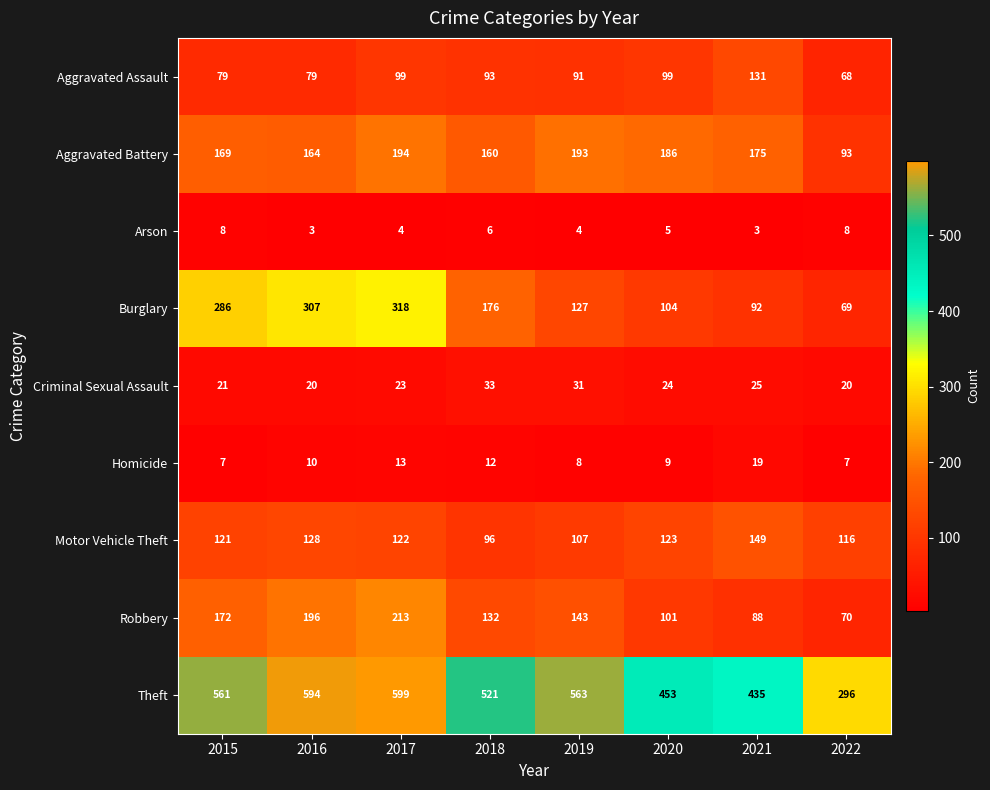

What is the minimum value shown in the chart?

3